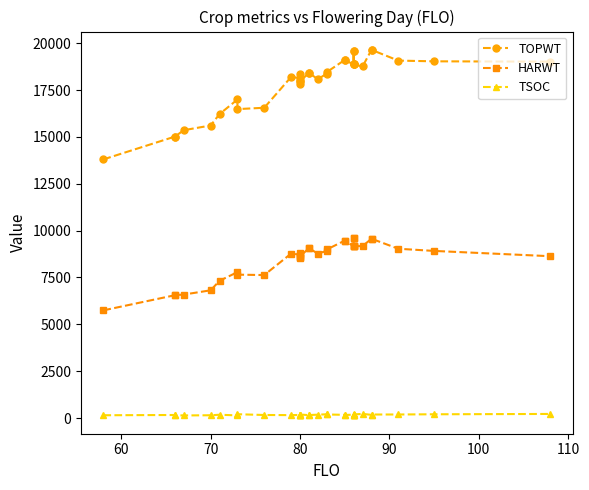

What are all the series names shown in the legend?

TOPWT, HARWT, TSOC